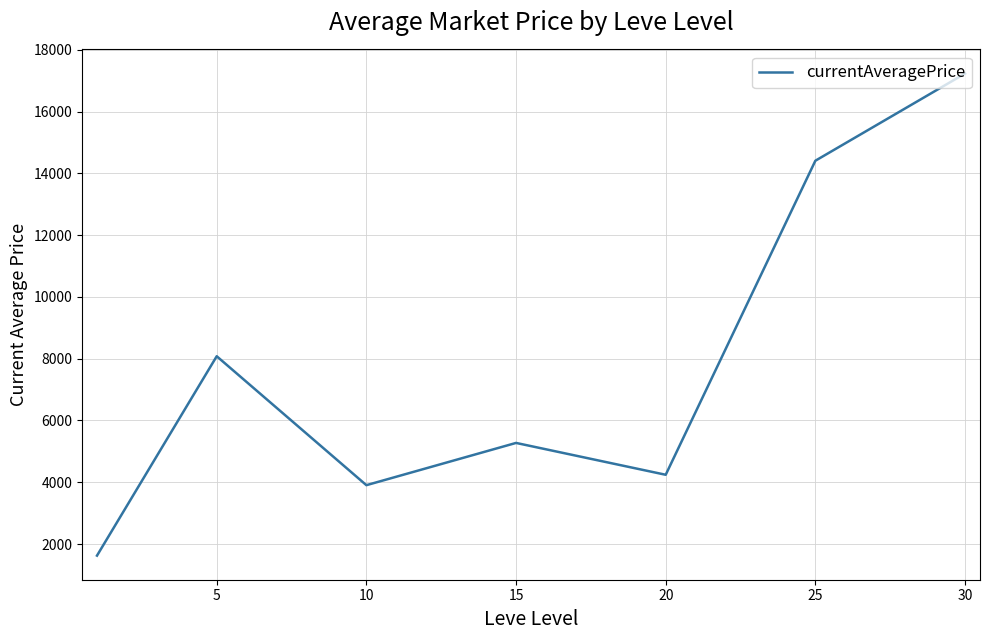

What is the smallest value displayed?

1626.2